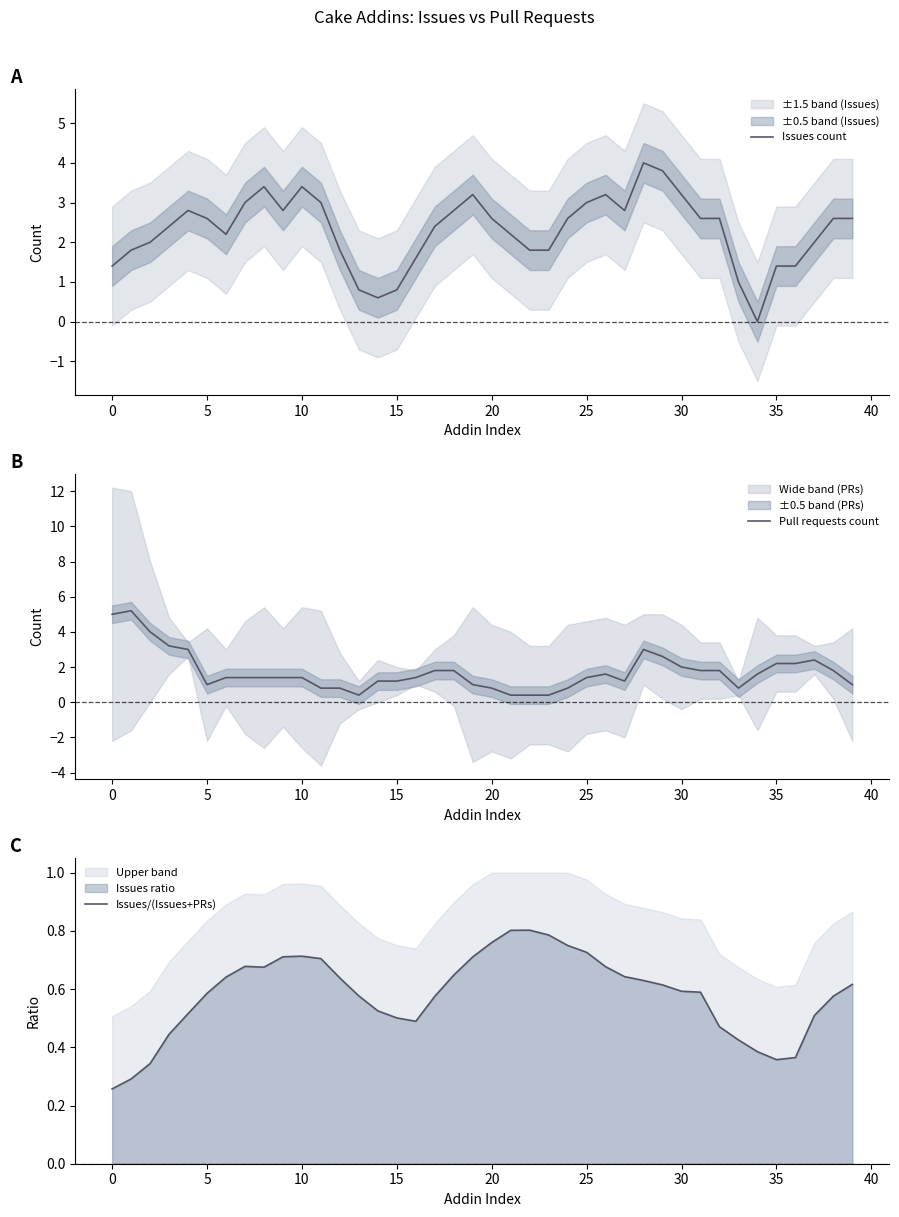

True or false: Issues/(Issues+PRs) has a value of 0.6 at 29.

True